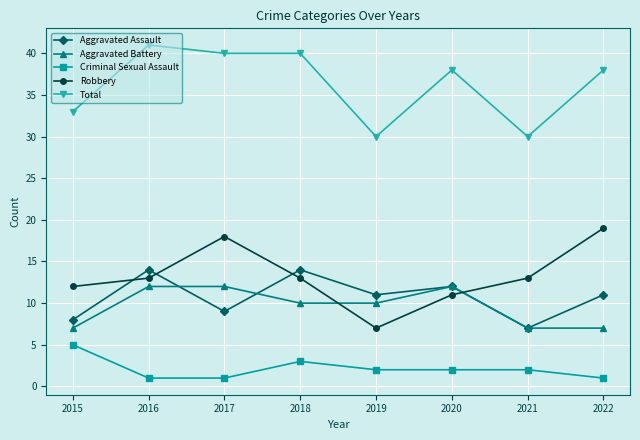

Does the chart have visible grid lines?

Yes